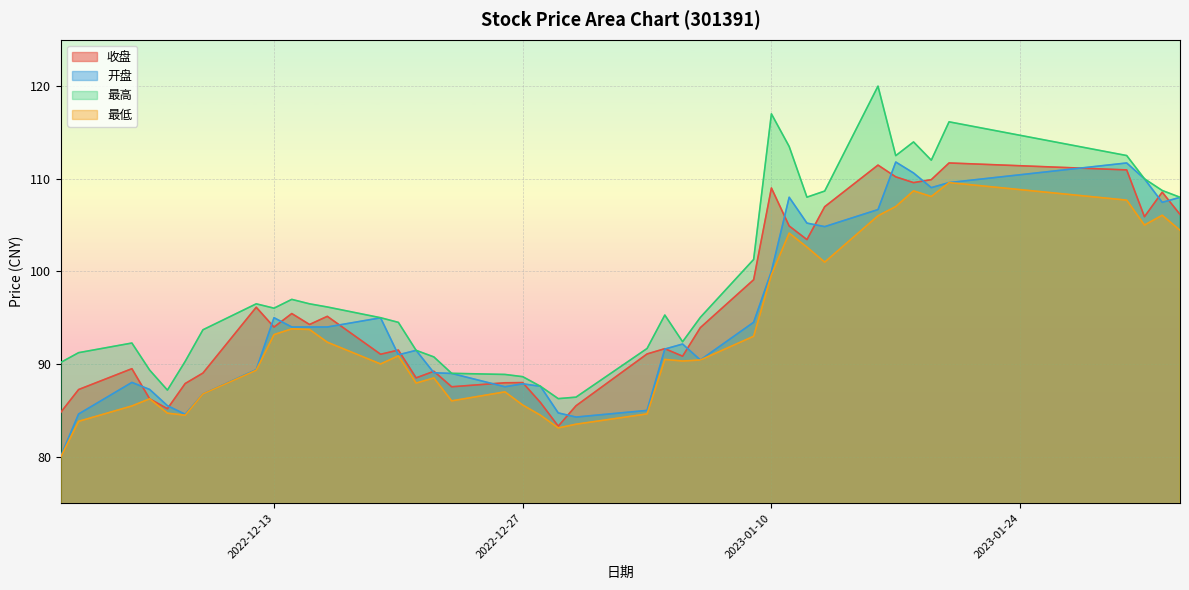

The value of 收盘 at 2023-01-16 is 182.4. True or false?

False